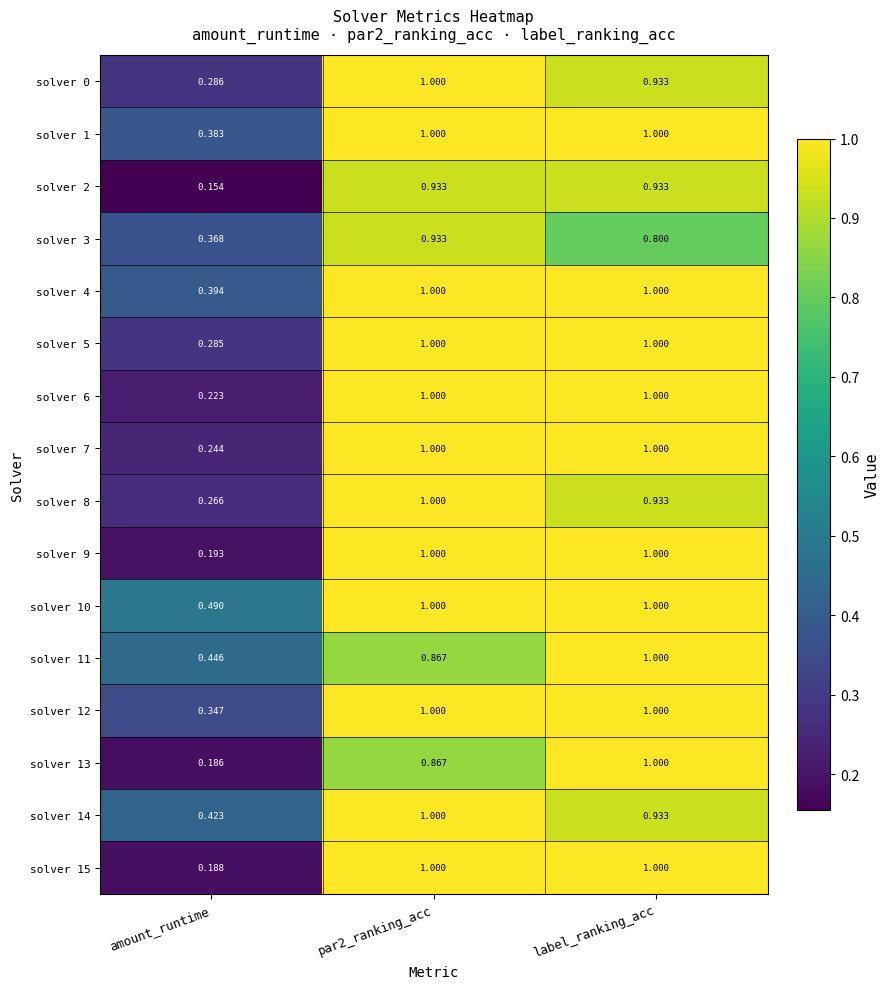

At which category is the sum across all series the highest?

par2_ranking_acc